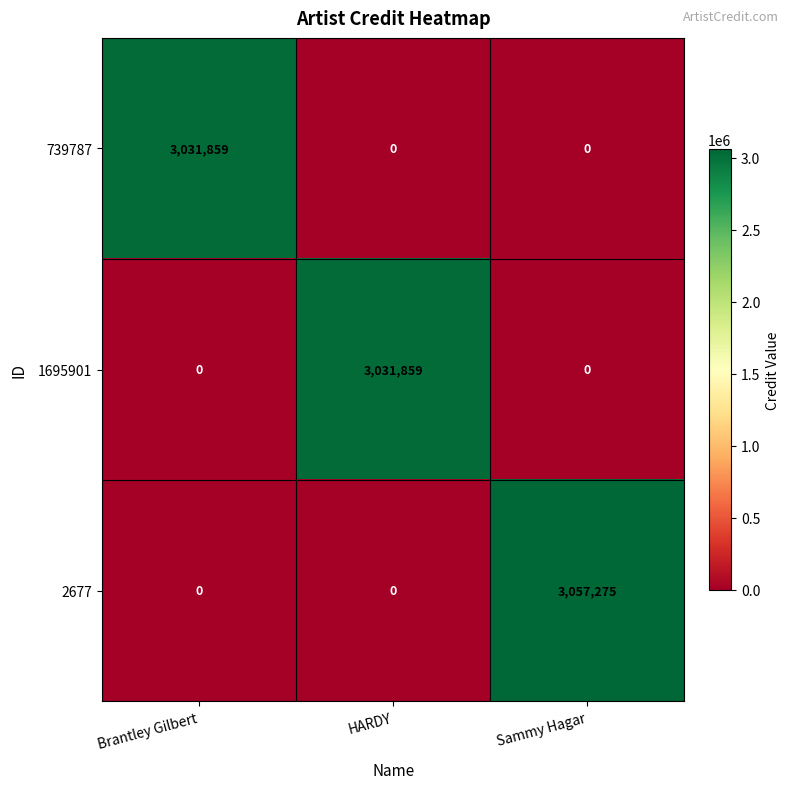

How many 739787 values are between 0 and 3031859?

3